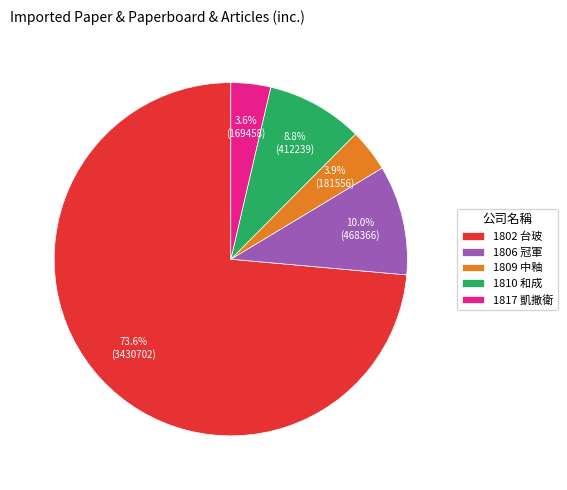

To the nearest percent, what portion does 1817 凱撒衛 represent?

4%